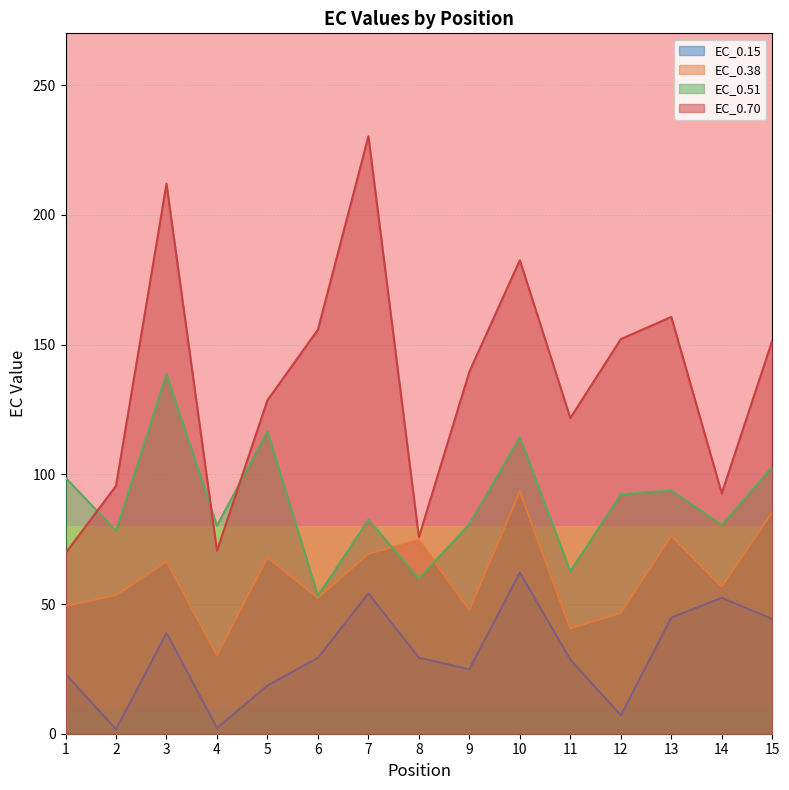

Where is EC_0.51 nearest to the value 95?

13